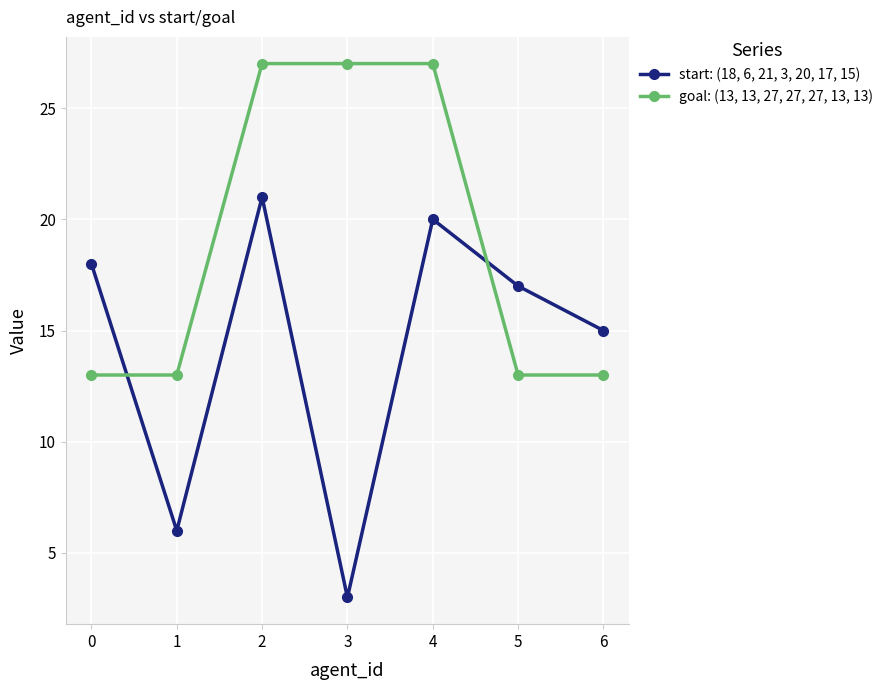

True or false: start: (18, 6, 21, 3, 20, 17, 15) has a value of 10 at 6.

False